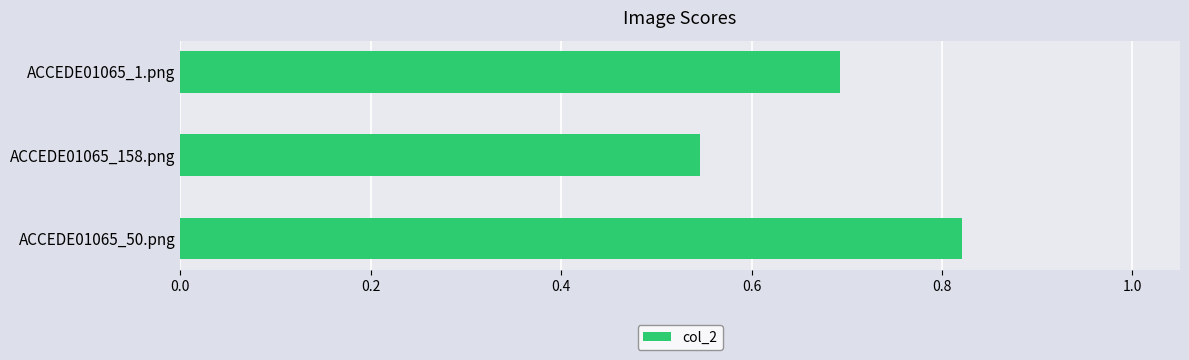

Rank the categories by value from highest to lowest.

ACCEDE01065_50.png, ACCEDE01065_1.png, ACCEDE01065_158.png